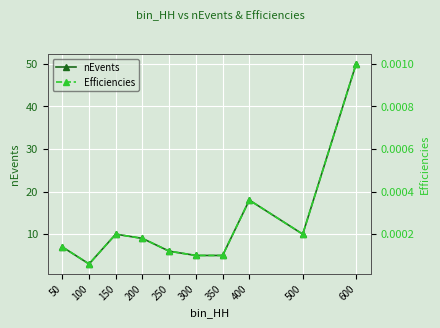

How many series are shown in this chart?

2